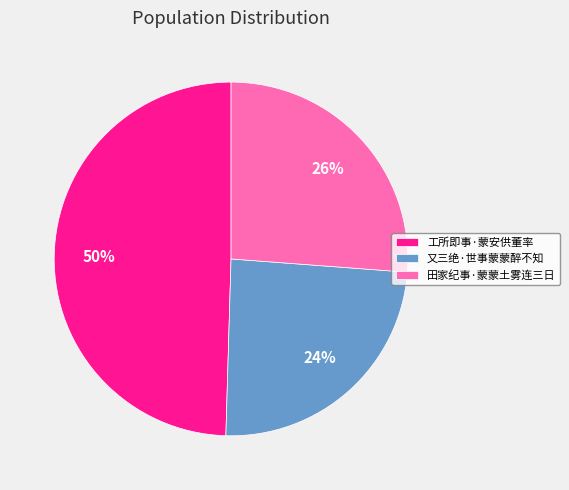

Between 工所即事·蒙安供董率 and 田家纪事·蒙蒙土雾连三日, which is larger?

工所即事·蒙安供董率